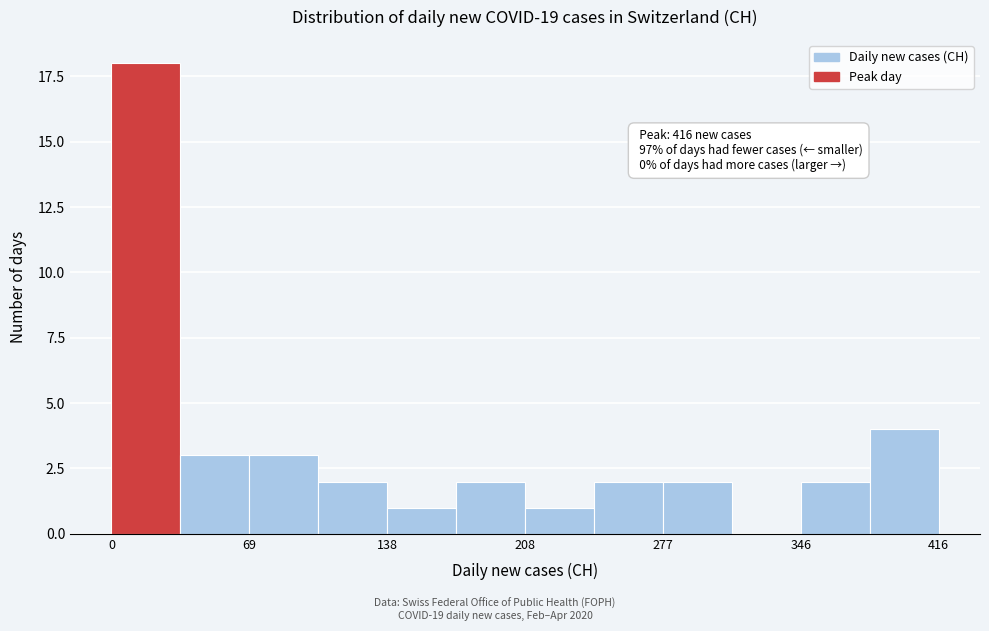

Read against the x-axis, roughly where is the centre of the tallest bar?

20